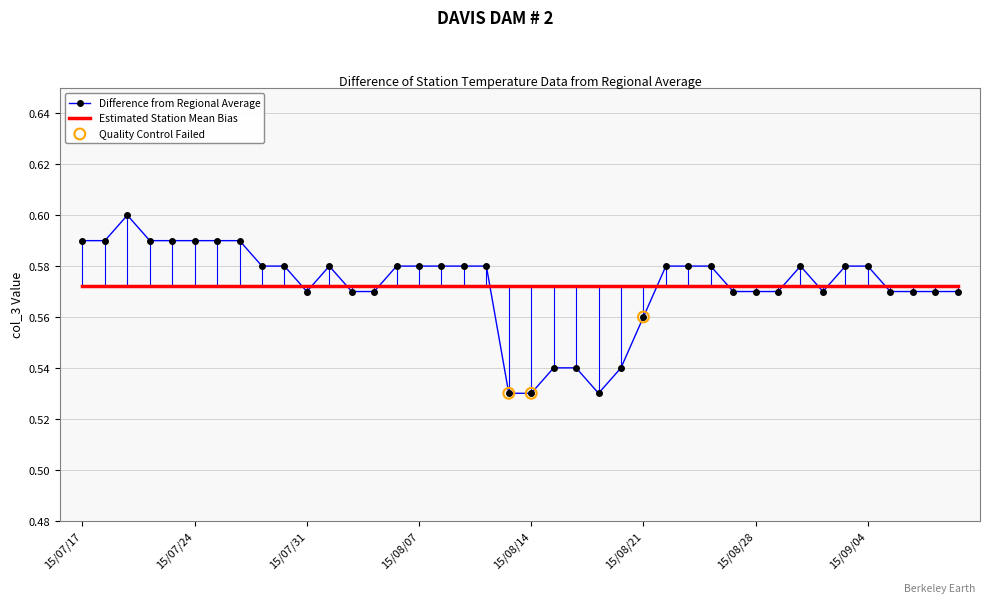

Which series has the largest range (max minus min)?

Difference from Regional Average